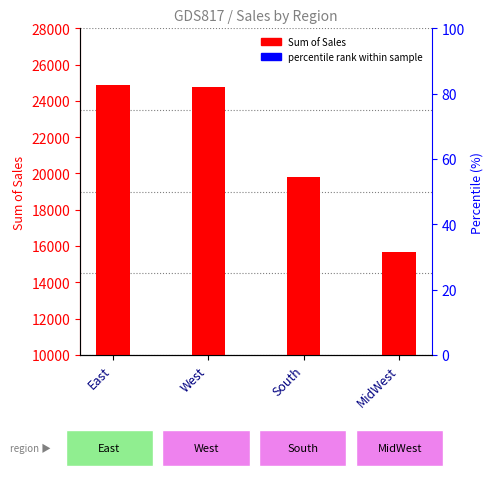

Where does the data first go above 24766?

East